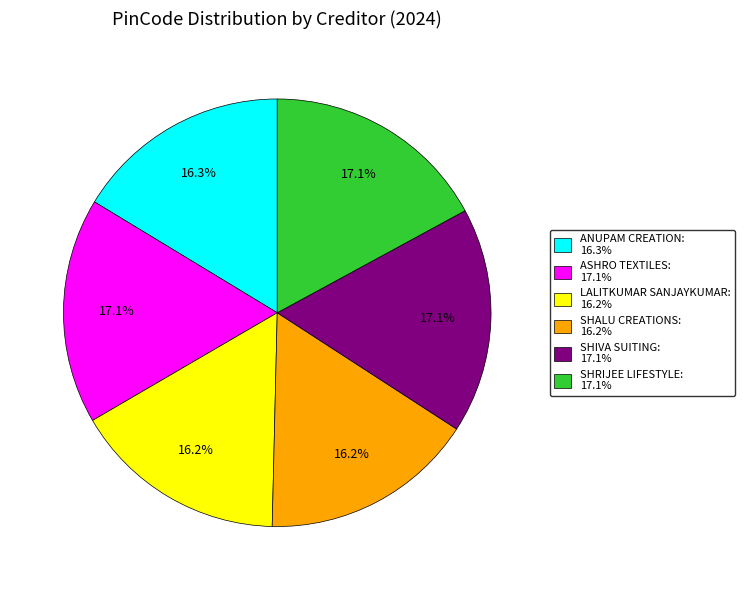

True or false: SHALU CREATIONS accounts for 16% of the total.

True